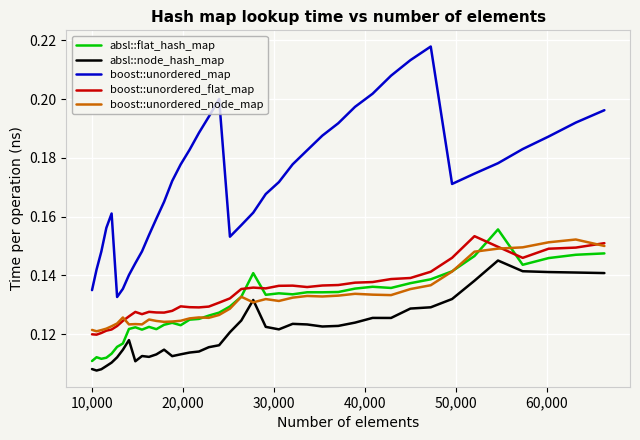

How many interior local peaks does the boost::unordered_map series have?

3